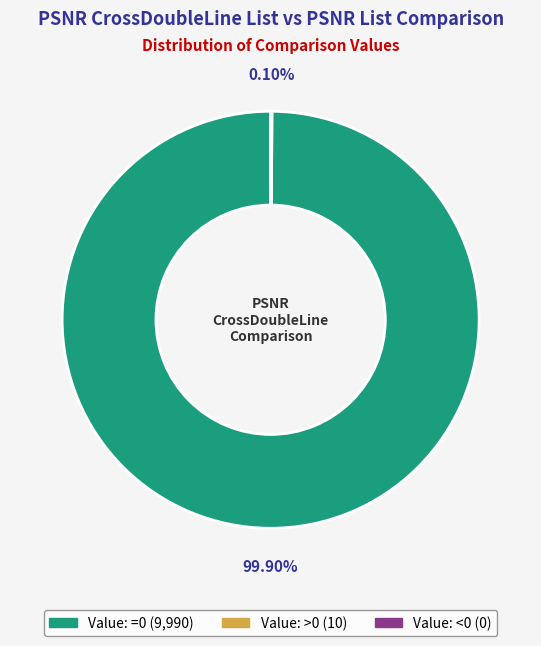

Does any single category account for the majority?

Yes